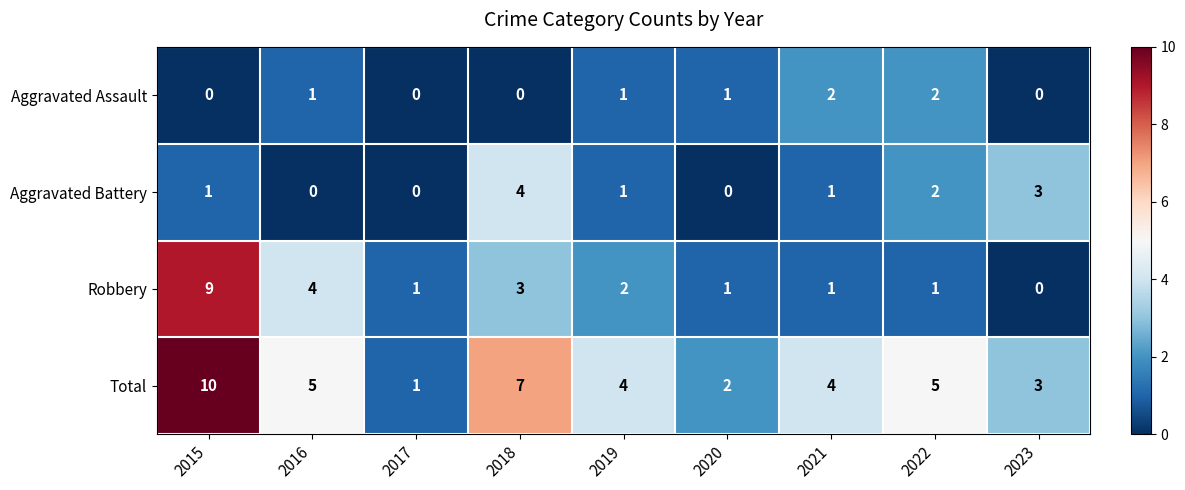

Count the Aggravated Battery values in the range 0 to 2.

7